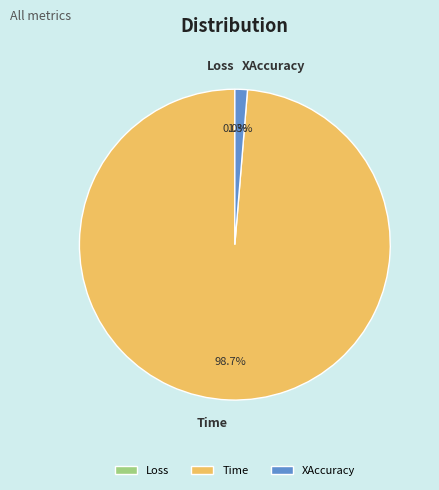

Is there a majority slice in this chart?

Yes